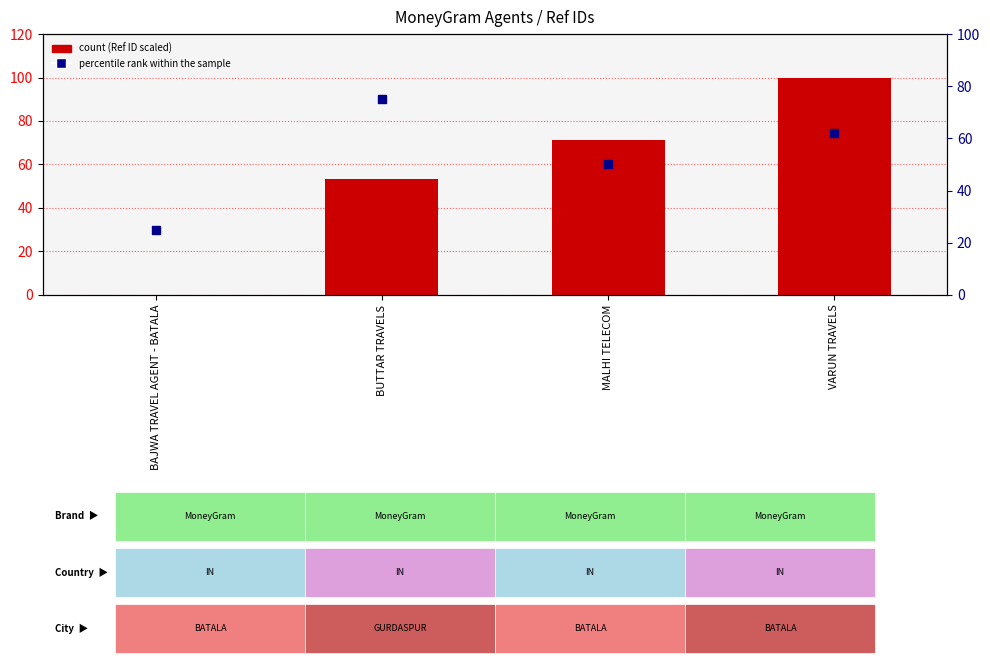

Which series contains the highest Y value?

Ref (scaled)